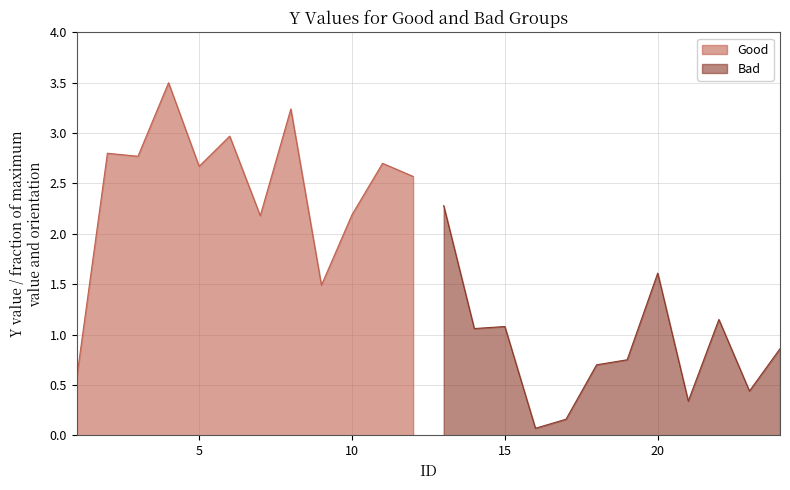

Is it true that Bad equals 1.7 at 15?

False